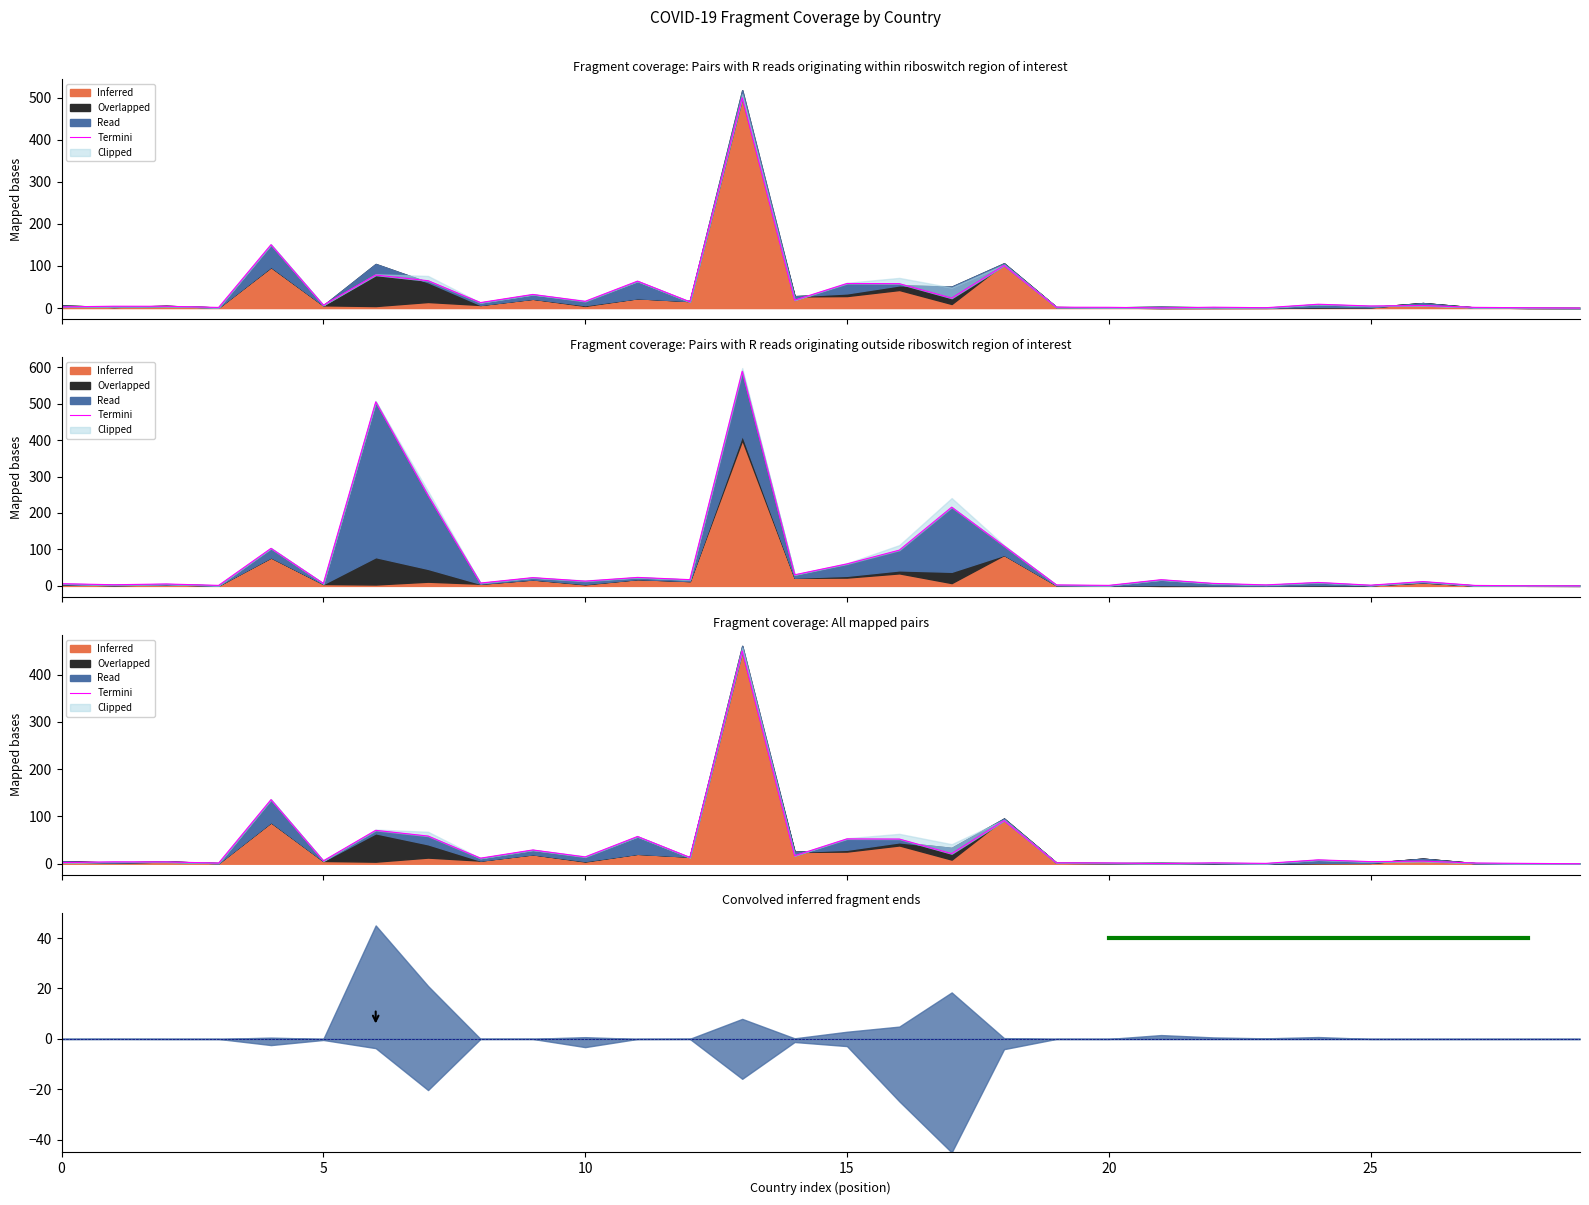

Does the chart have visible grid lines?

No